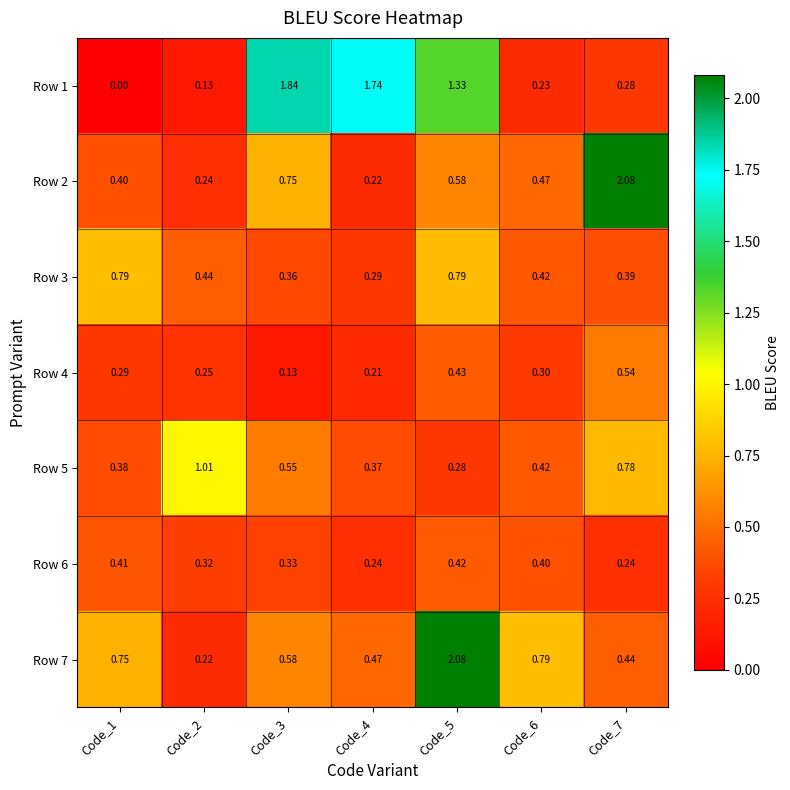

Is the value of Row 1 at Code_1 greater than the value of Row 5 at Code_3?

No